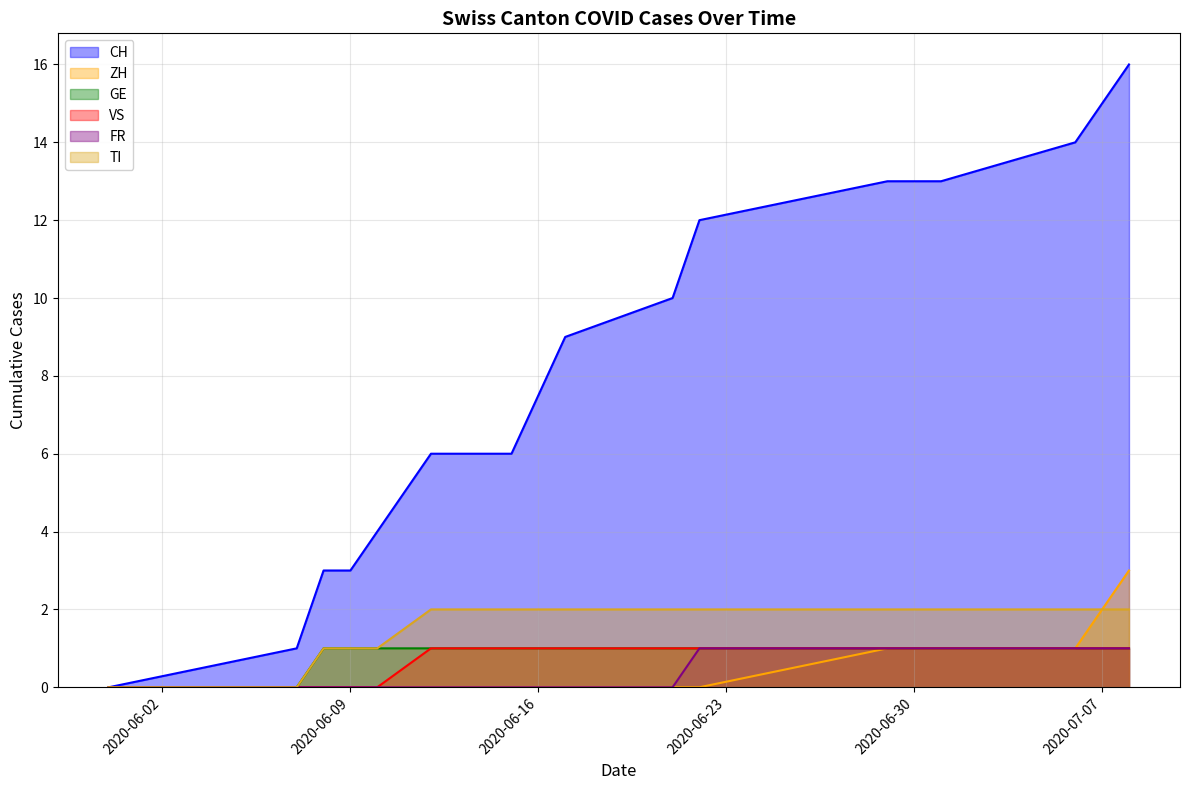

What is the spread (max minus min) of values at 2020-06-15?

6